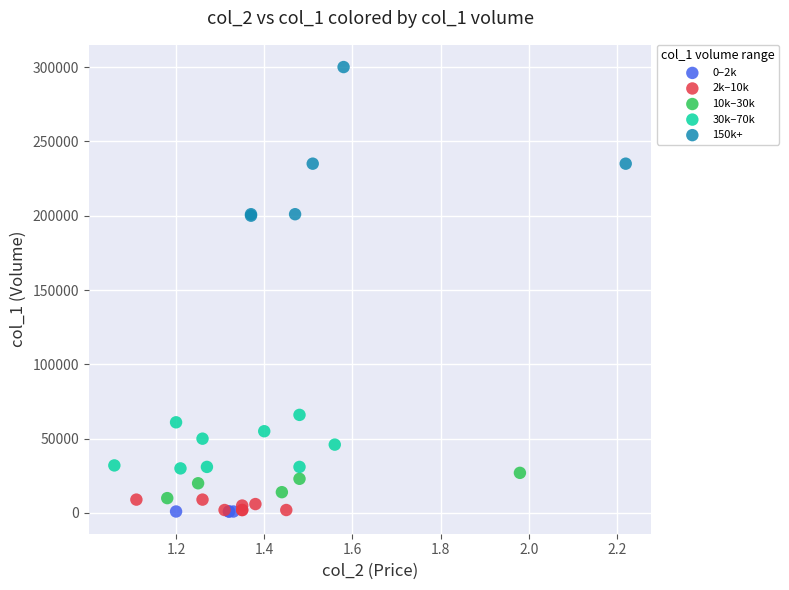

Which series reaches the maximum Y coordinate?

150k+